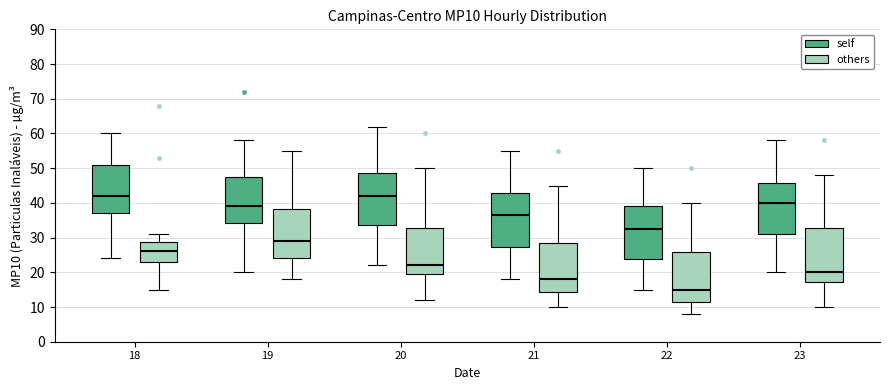

Where is the upper edge of the box for 19 (others) on the y-axis? The values are not printed on the chart, so give them approximately, as read against the axis.

38